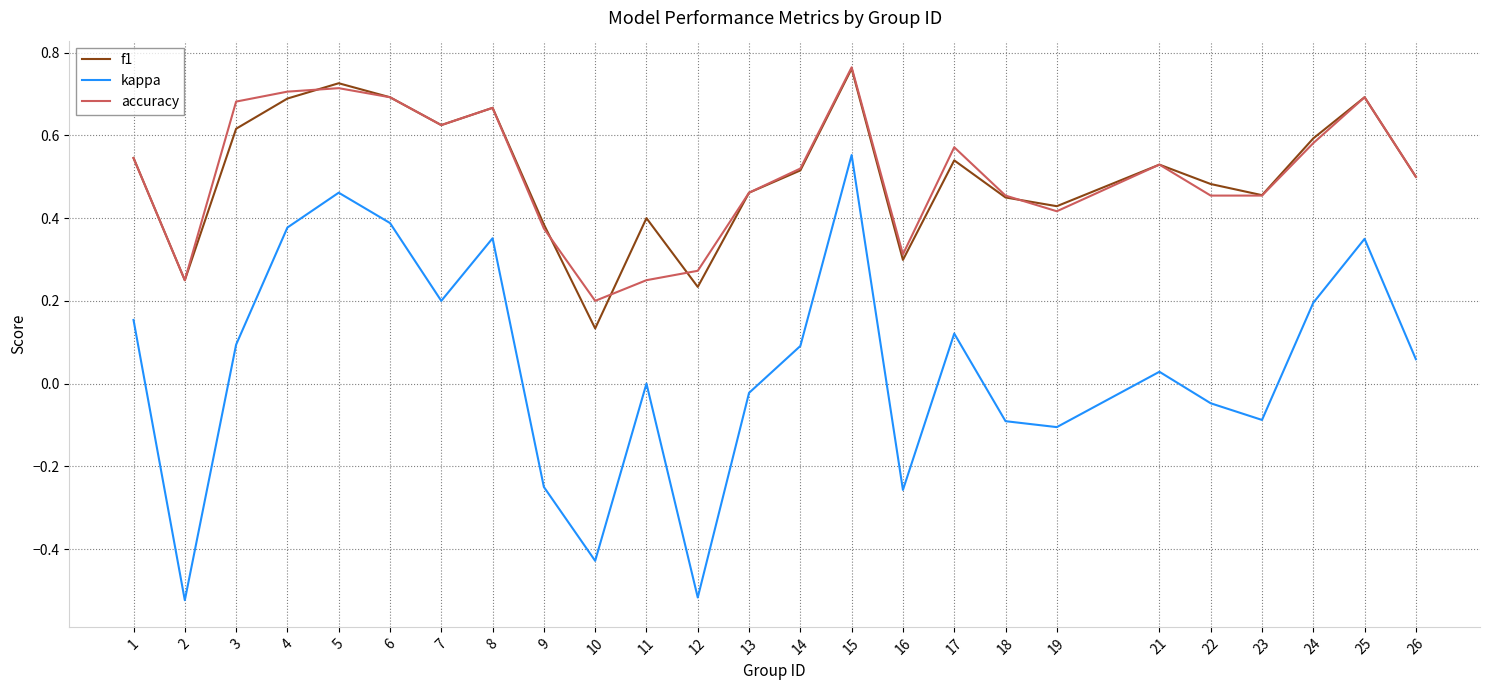

True or false: accuracy and f1 cross at least once.

True